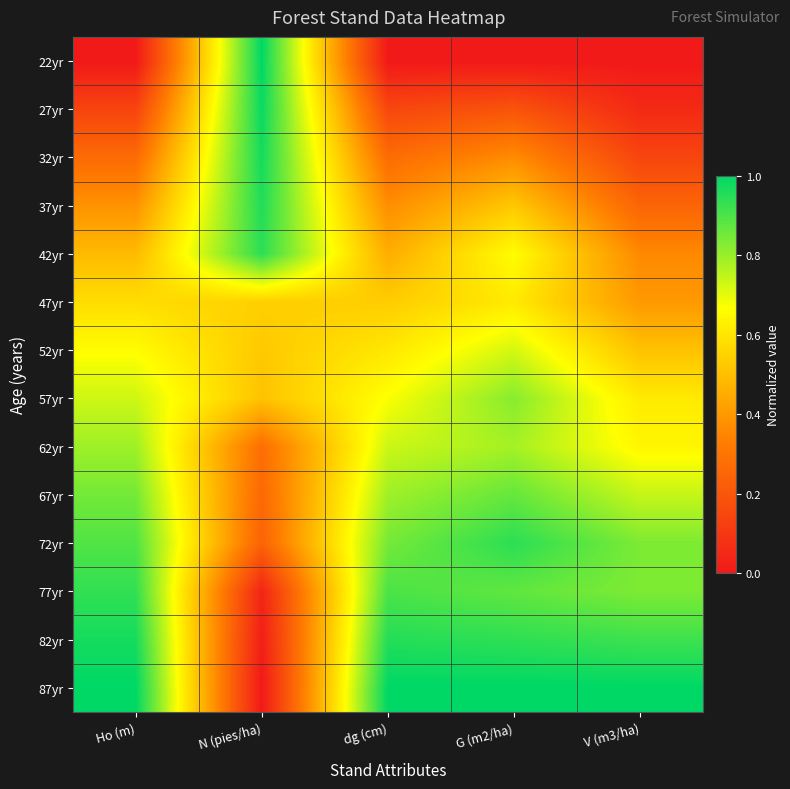

Reading left to right, what are all the values shown in this chart?

22yr: Ho (m)=0.0	N (pies/ha)=1.0	dg (cm)=0.0	G (m2/ha)=0.0	V (m3/ha)=0.0
27yr: Ho (m)=0.1	N (pies/ha)=1.0	dg (cm)=0.2	G (m2/ha)=0.2	V (m3/ha)=0.1
32yr: Ho (m)=0.3	N (pies/ha)=1.0	dg (cm)=0.3	G (m2/ha)=0.4	V (m3/ha)=0.1
37yr: Ho (m)=0.4	N (pies/ha)=1.0	dg (cm)=0.4	G (m2/ha)=0.5	V (m3/ha)=0.2
42yr: Ho (m)=0.5	N (pies/ha)=0.9	dg (cm)=0.5	G (m2/ha)=0.7	V (m3/ha)=0.4
47yr: Ho (m)=0.6	N (pies/ha)=0.5	dg (cm)=0.5	G (m2/ha)=0.6	V (m3/ha)=0.4
52yr: Ho (m)=0.7	N (pies/ha)=0.5	dg (cm)=0.6	G (m2/ha)=0.7	V (m3/ha)=0.5
57yr: Ho (m)=0.7	N (pies/ha)=0.5	dg (cm)=0.7	G (m2/ha)=0.8	V (m3/ha)=0.6
62yr: Ho (m)=0.8	N (pies/ha)=0.3	dg (cm)=0.7	G (m2/ha)=0.8	V (m3/ha)=0.6
67yr: Ho (m)=0.8	N (pies/ha)=0.3	dg (cm)=0.8	G (m2/ha)=0.9	V (m3/ha)=0.7
72yr: Ho (m)=0.9	N (pies/ha)=0.2	dg (cm)=0.8	G (m2/ha)=0.9	V (m3/ha)=0.8
77yr: Ho (m)=0.9	N (pies/ha)=0.0	dg (cm)=0.9	G (m2/ha)=0.9	V (m3/ha)=0.8
82yr: Ho (m)=1.0	N (pies/ha)=0.0	dg (cm)=1.0	G (m2/ha)=0.9	V (m3/ha)=0.9
87yr: Ho (m)=1.0	N (pies/ha)=0.0	dg (cm)=1.0	G (m2/ha)=1.0	V (m3/ha)=1.0